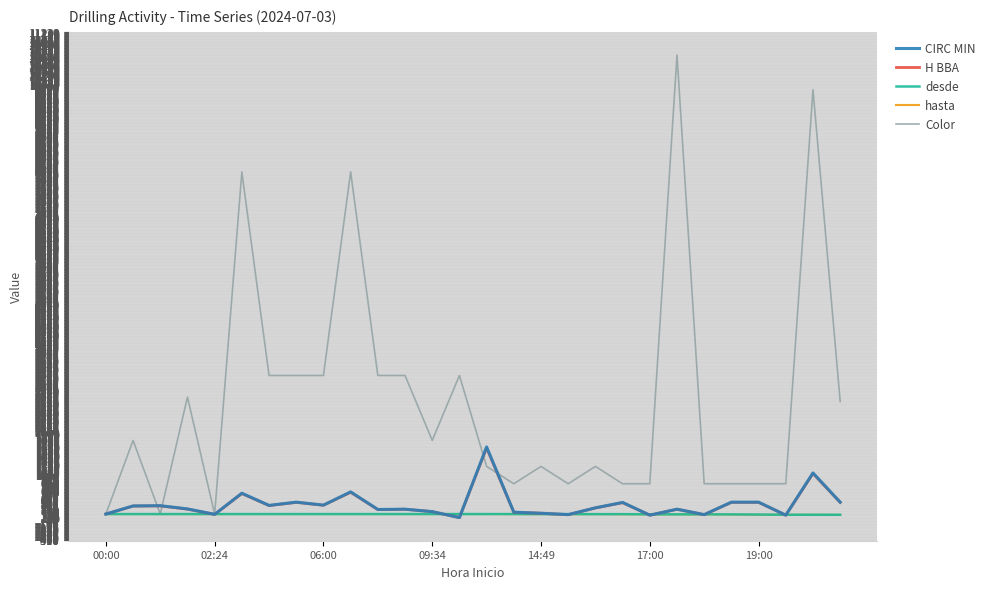

What is the highest value of the H BBA series?

1629.6